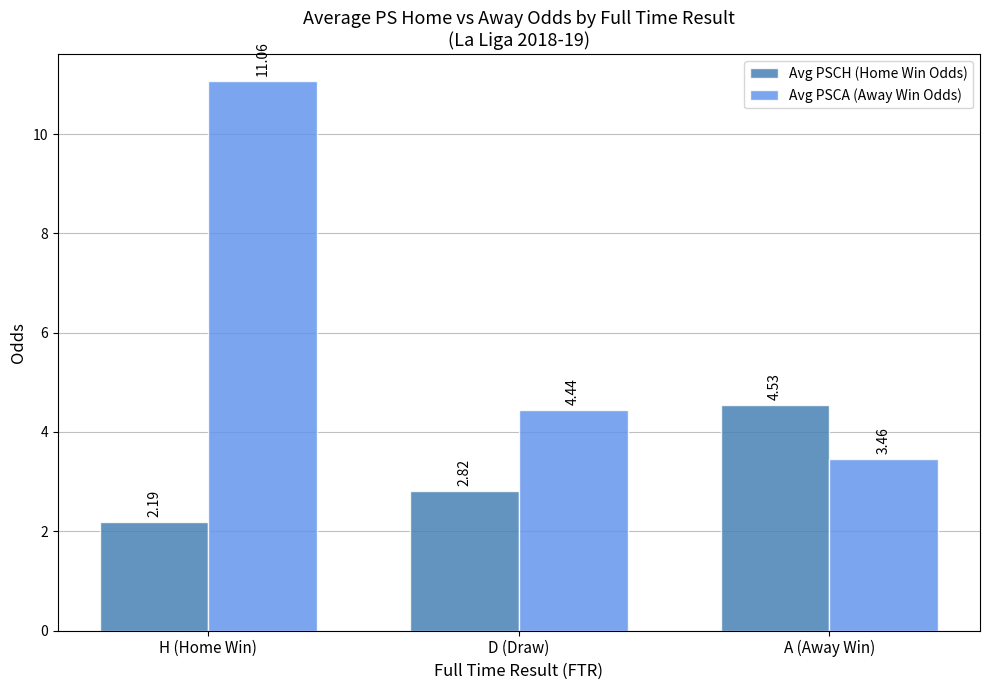

How many groups of bars are there?

3